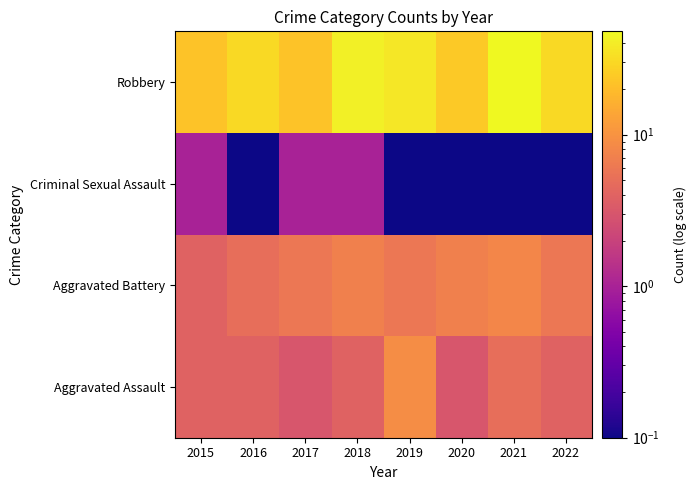

Reading left to right, what are all the values shown in this chart?

Aggravated Assault: 2015=4.0	2016=4.0	2017=3.0	2018=4.0	2019=9.0	2020=3.0	2021=5.0	2022=4.0
Aggravated Battery: 2015=4.0	2016=5.0	2017=6.0	2018=7.0	2019=6.0	2020=7.0	2021=8.0	2022=6.0
Criminal Sexual Assault: 2015=1.0	2016=0.1	2017=1.0	2018=1.0	2019=0.1	2020=0.1	2021=0.1	2022=0.1
Robbery: 2015=22.0	2016=31.0	2017=22.0	2018=42.0	2019=37.0	2020=24.0	2021=48.0	2022=31.0